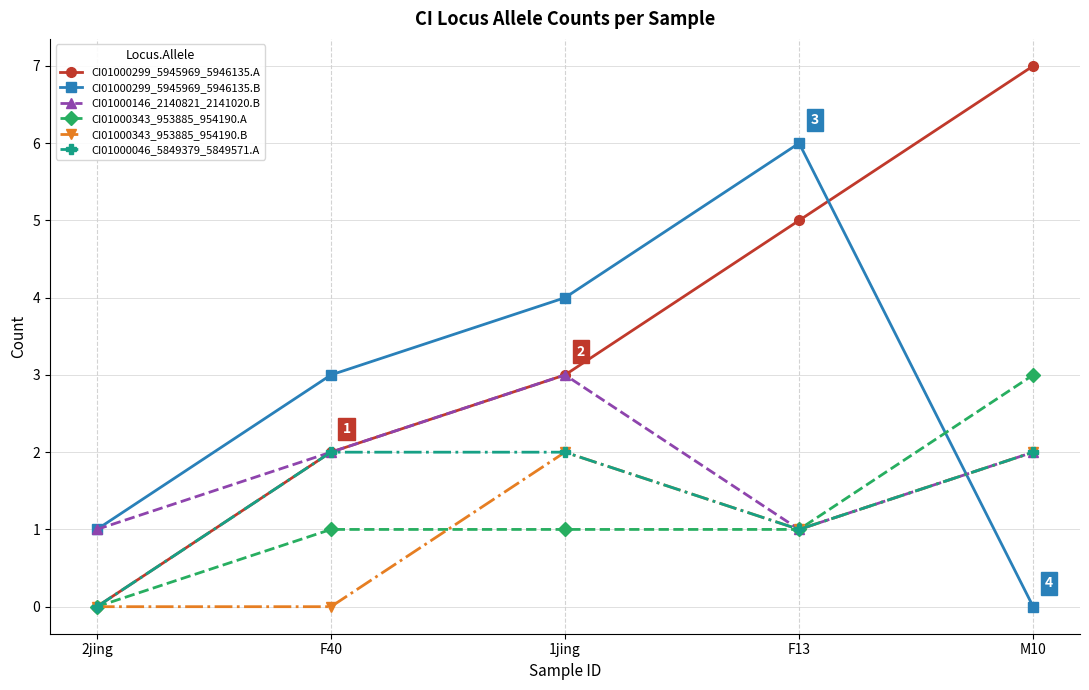

After their last crossing, which series has the higher values: CI01000343_953885_954190.B or CI01000299_5945969_5946135.B?

CI01000343_953885_954190.B